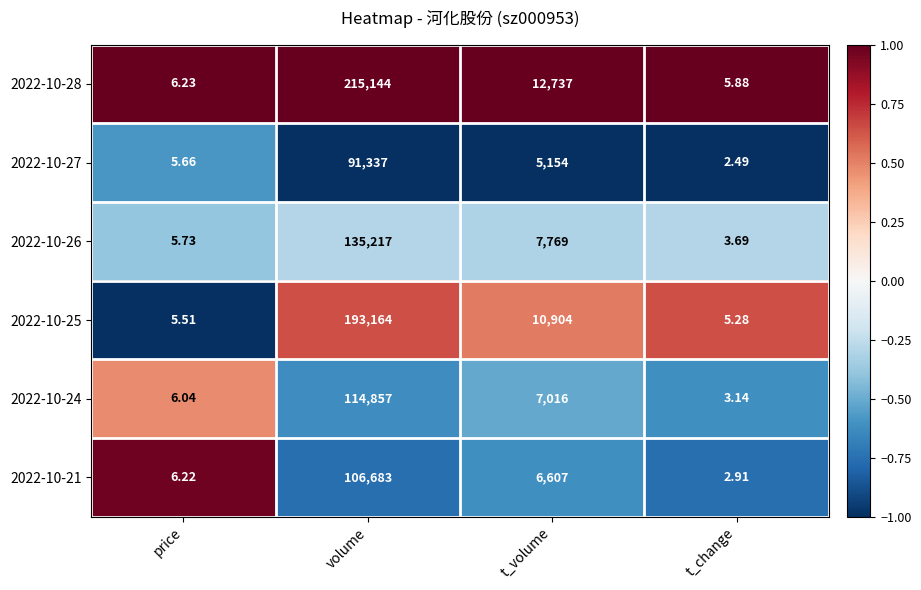

Count the number of categories in the chart.

4